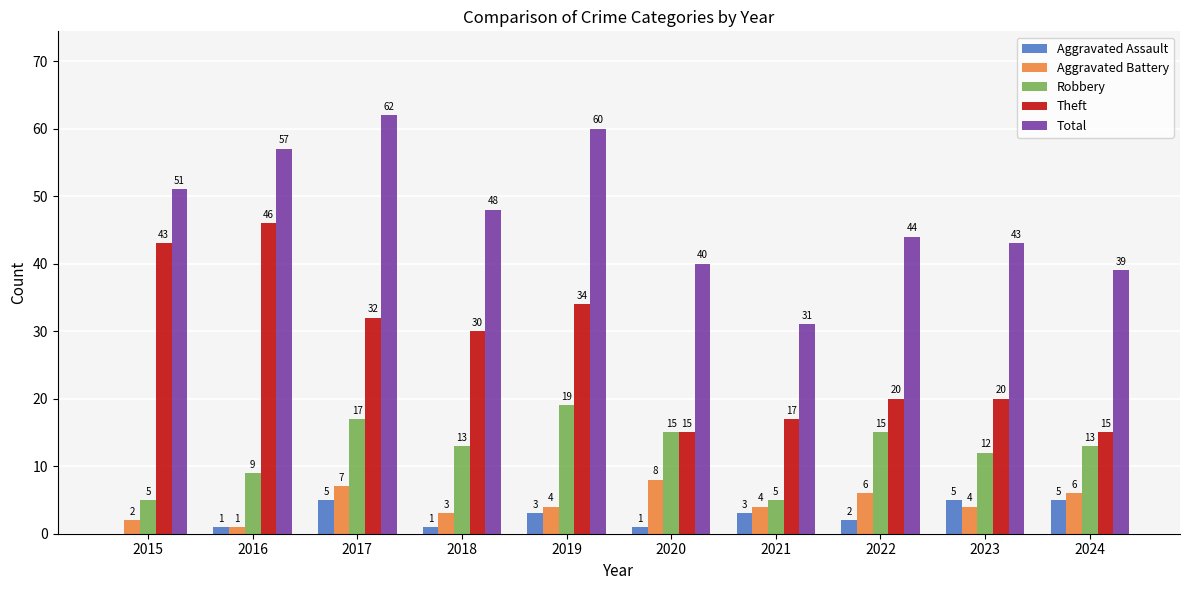

What is the greatest value displayed?

62